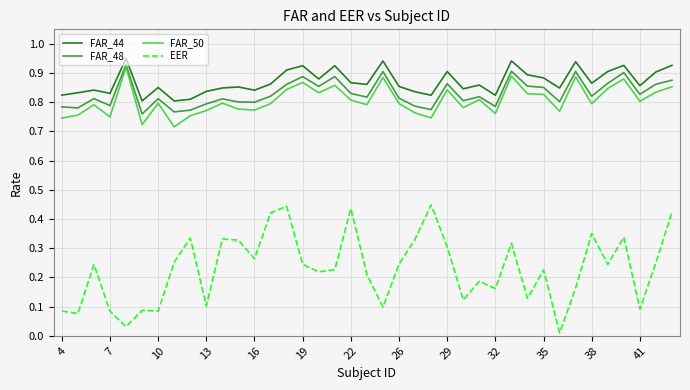

Which series has the widest spread of values?

EER